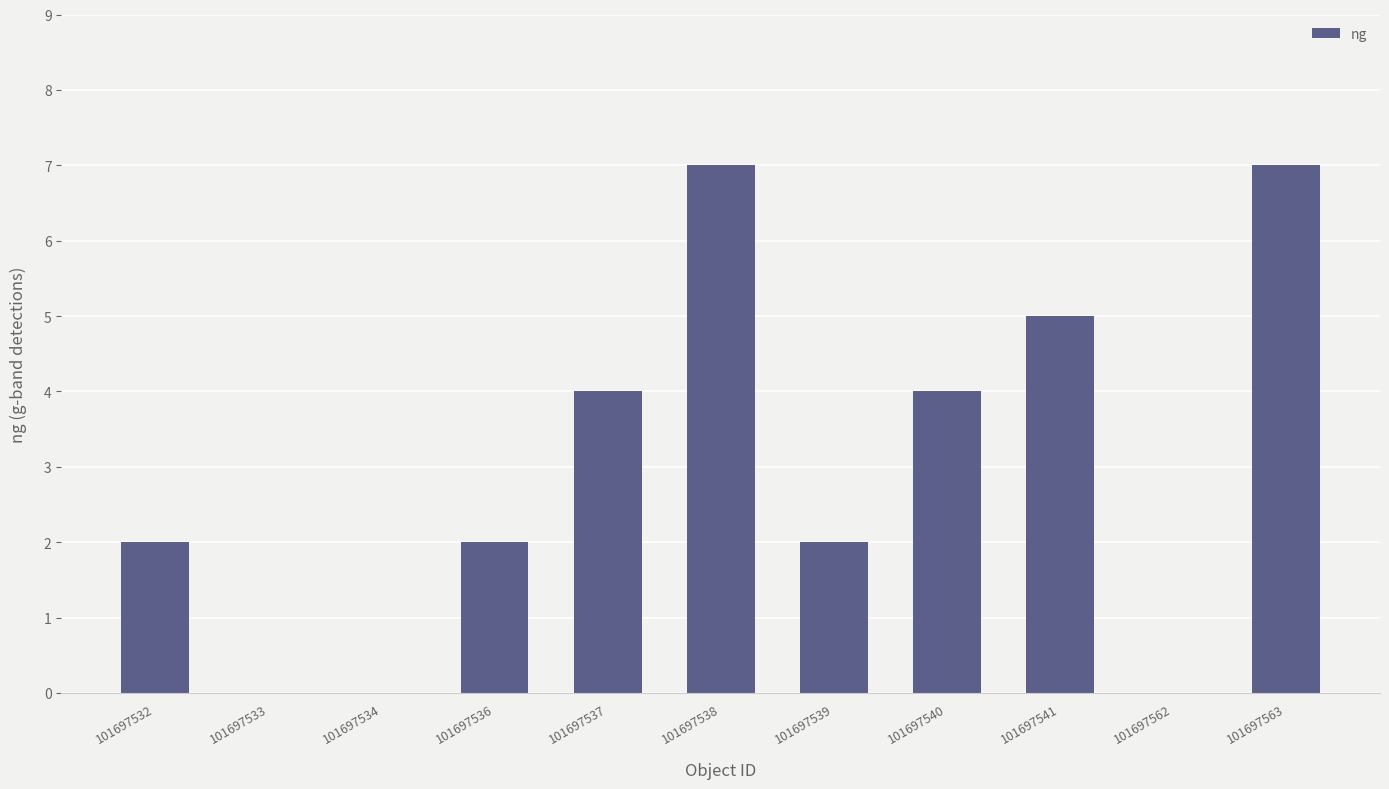

The chart shows a value of 2 at 101697536. True or false?

True